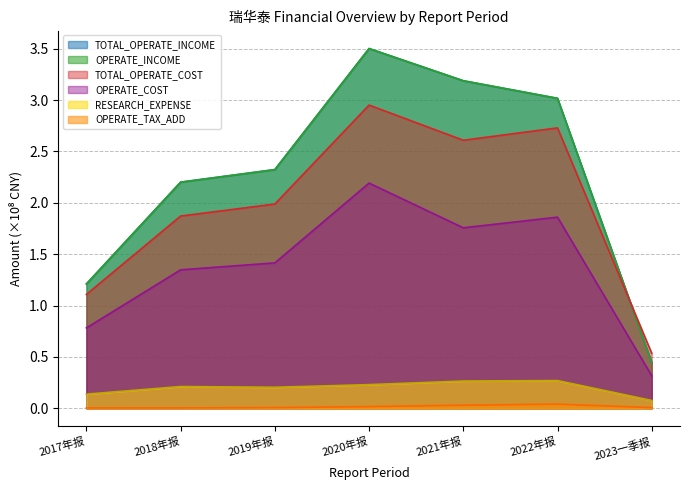

At which label does TOTAL_OPERATE_COST reach its peak?

2020年报